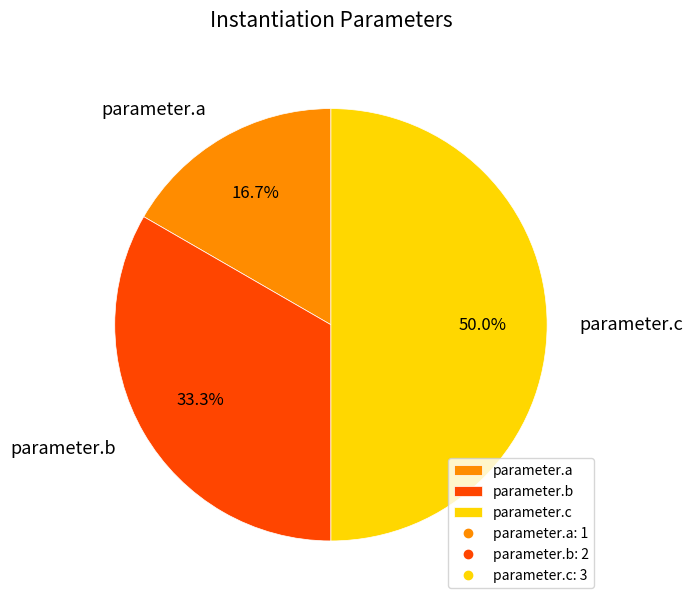

Approximately how many times larger is the value at parameter.b compared to parameter.a?

2.0